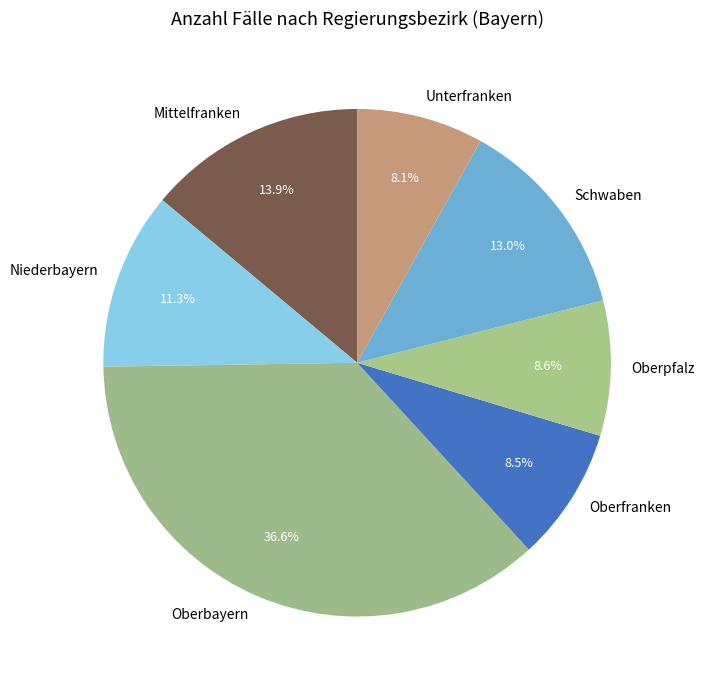

Does any single category account for the majority?

No